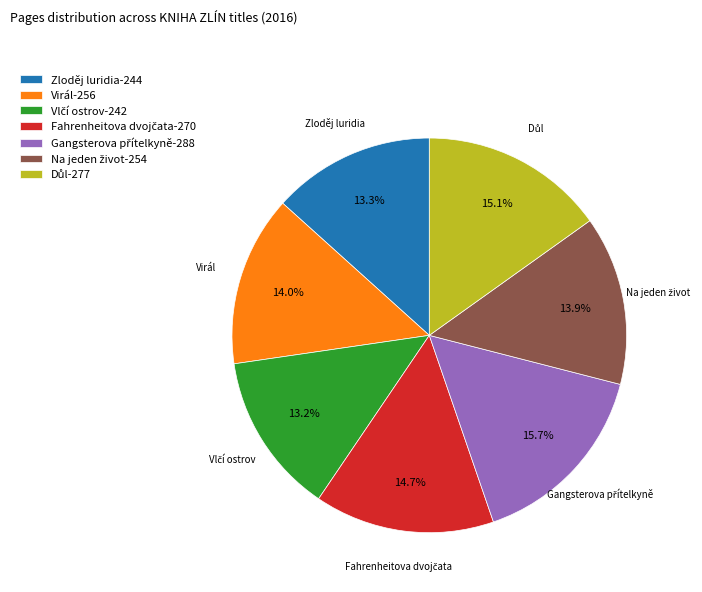

The Zloděj luridia slice represents 13% of the pie. True or false?

True